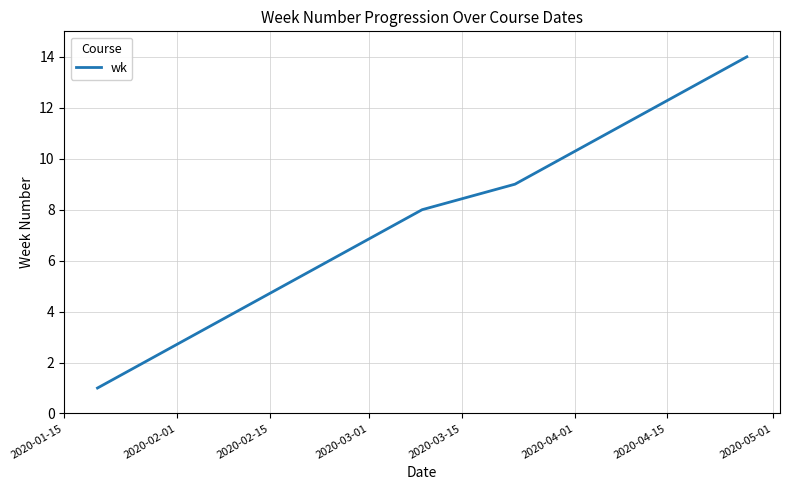

What is the maximum value shown in the chart?

14